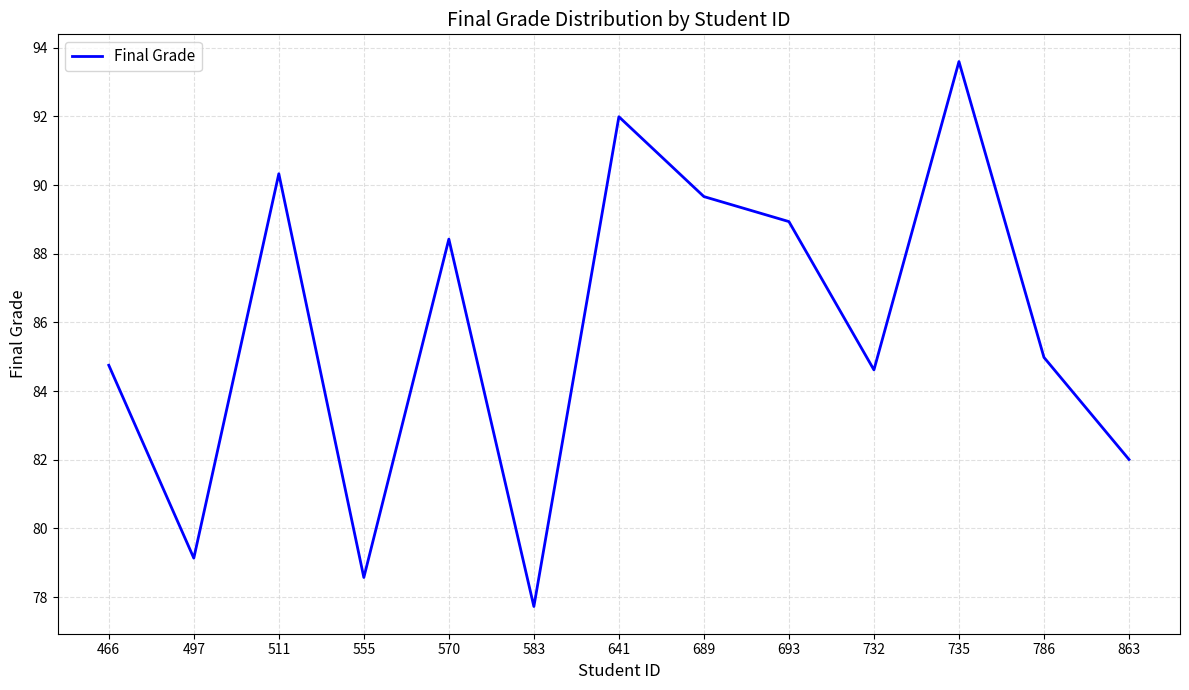

At which category does the chart reach its minimum across all series?

583